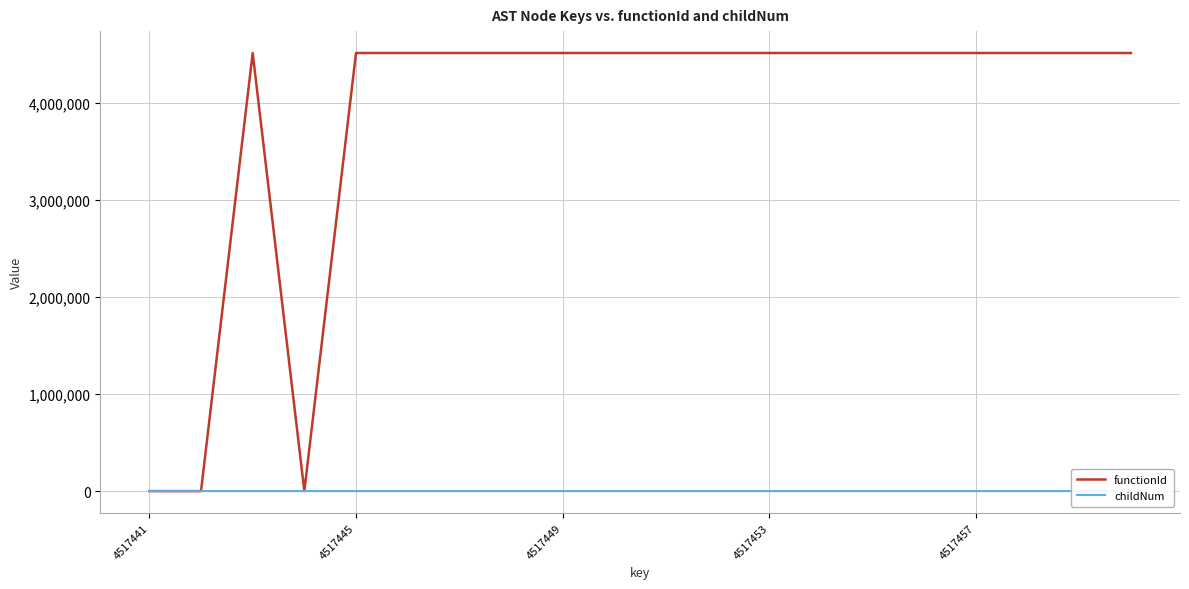

What is the maximum value shown in the chart?

4517442